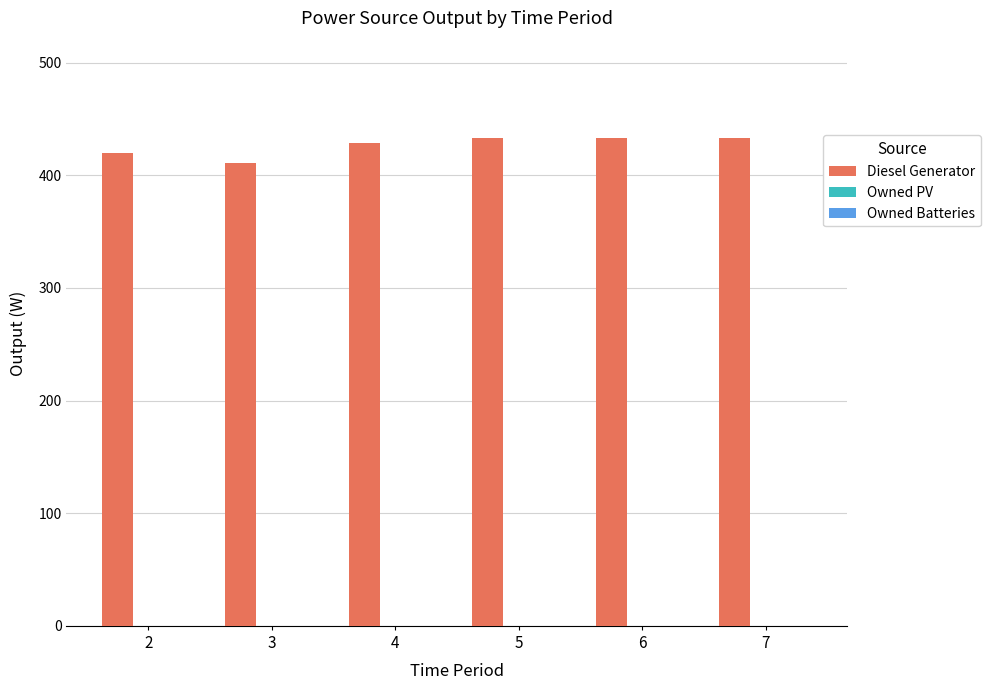

Are the bars horizontal?

No